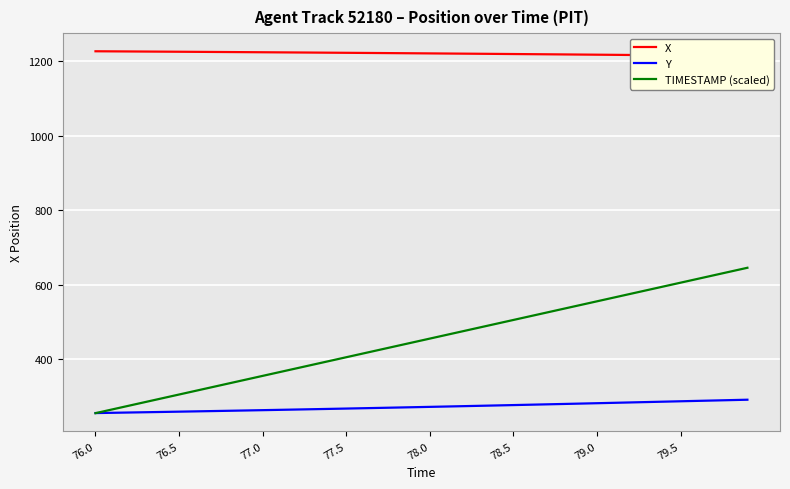

What is the highest value of the TIMESTAMP (scaled) series?

646.0